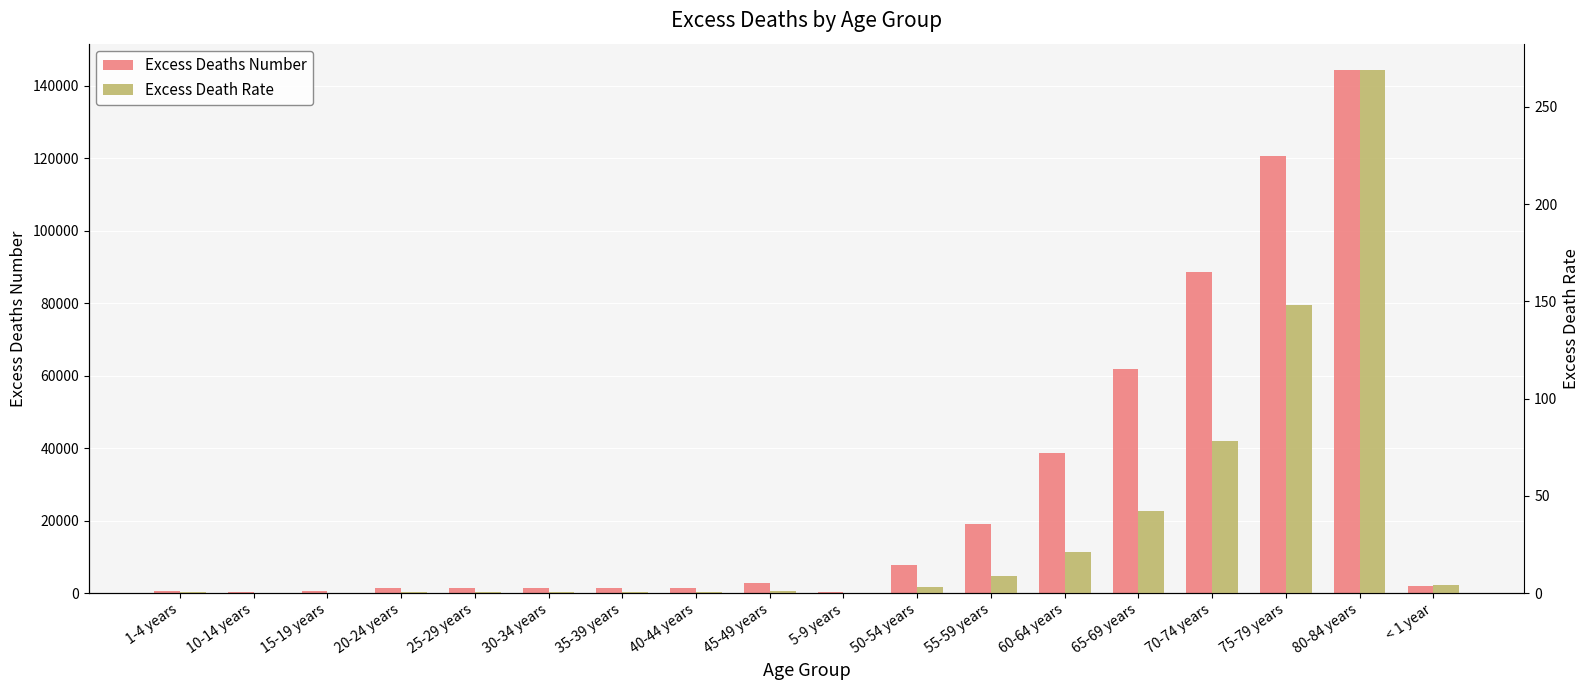

The value of Excess Deaths Number at 15-19 years is 413.7. True or false?

False